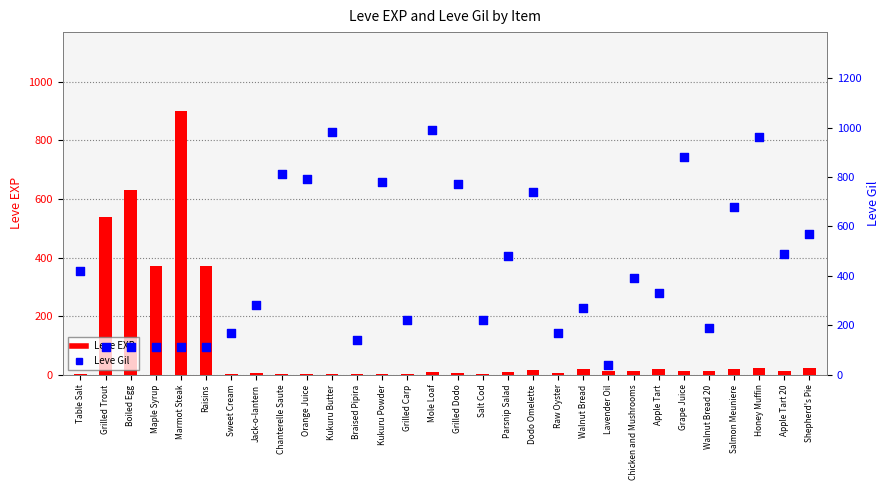

At which category is the sum across all series the highest?

Marmot Steak